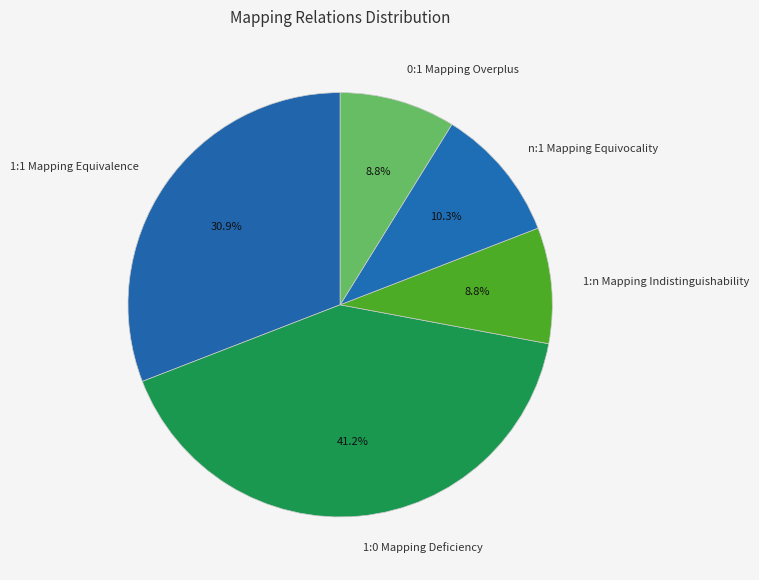

The 1:0 Mapping Deficiency slice represents 53% of the pie. True or false?

False